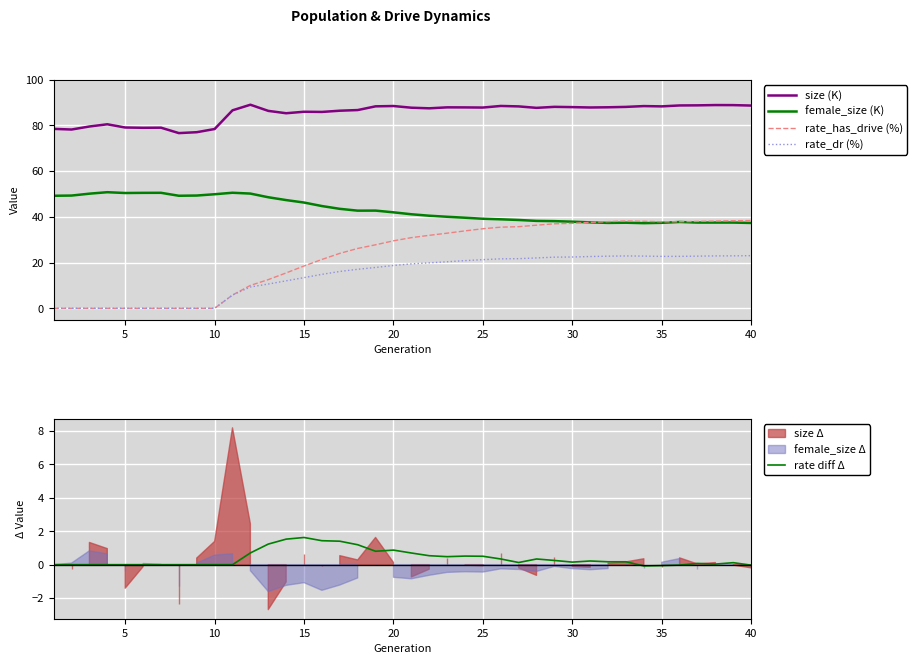

Does the chart display data point markers on the line(s)?

No